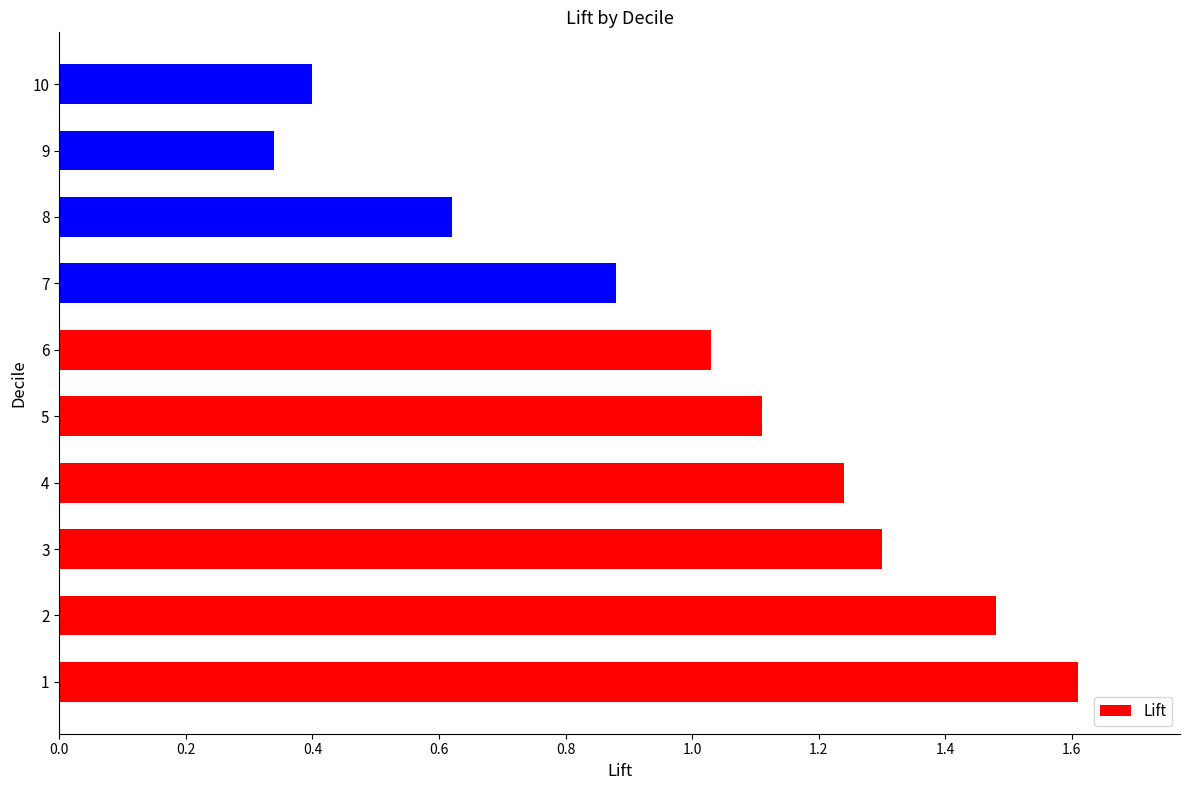

Where is the data nearest to the value 0?

9